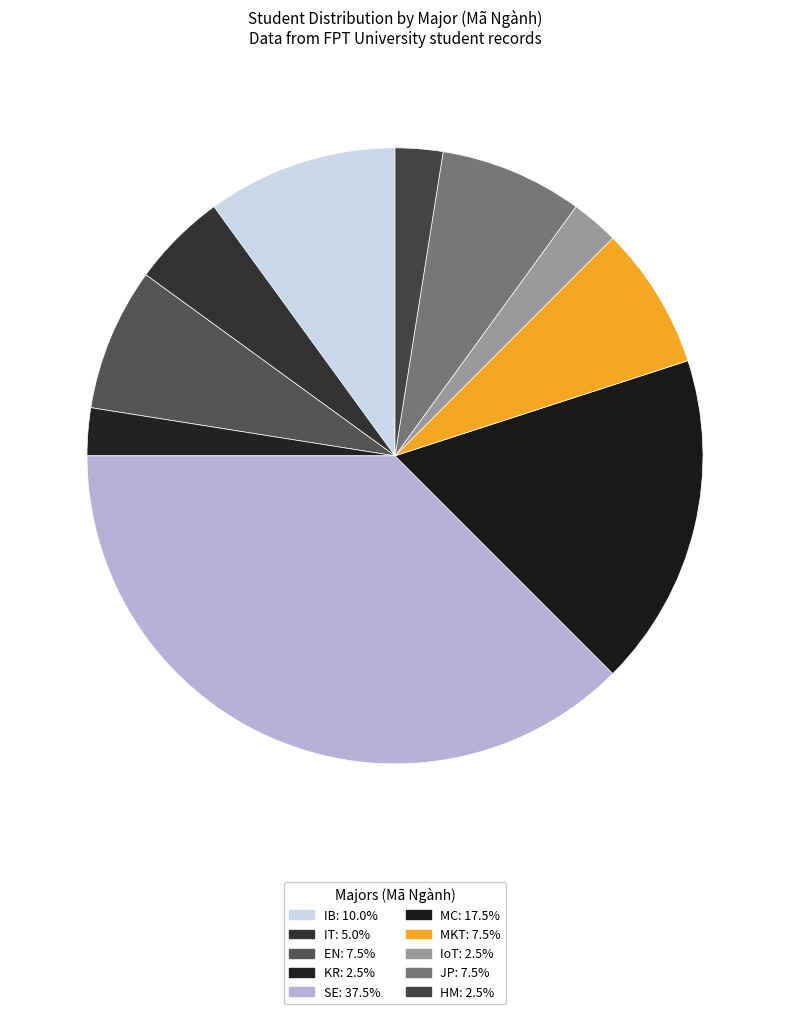

How many slices are in this pie chart?

10